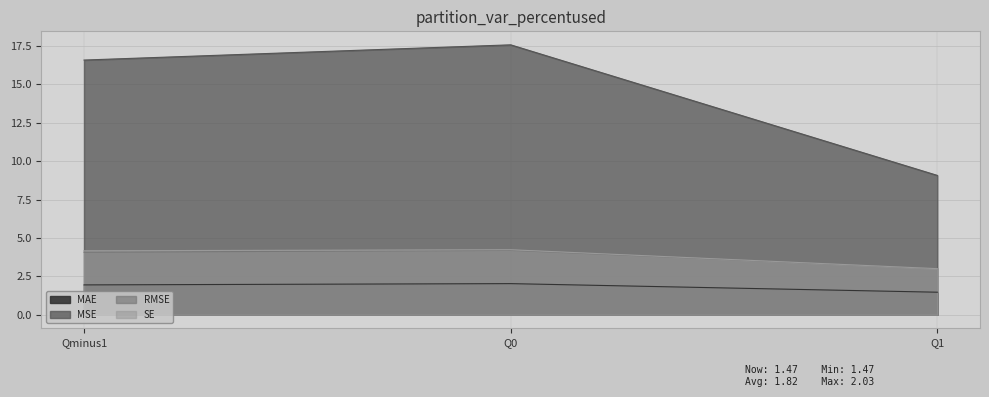

Which series changed the most between Qminus1 and Q1?

MSE